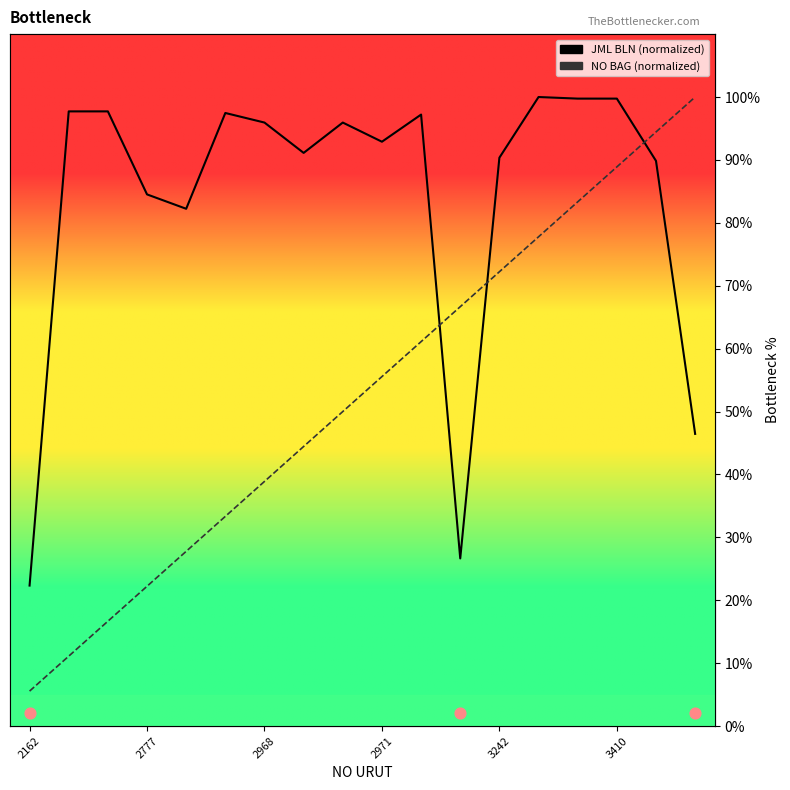

Which series has the largest total across all categories?

JML BLN